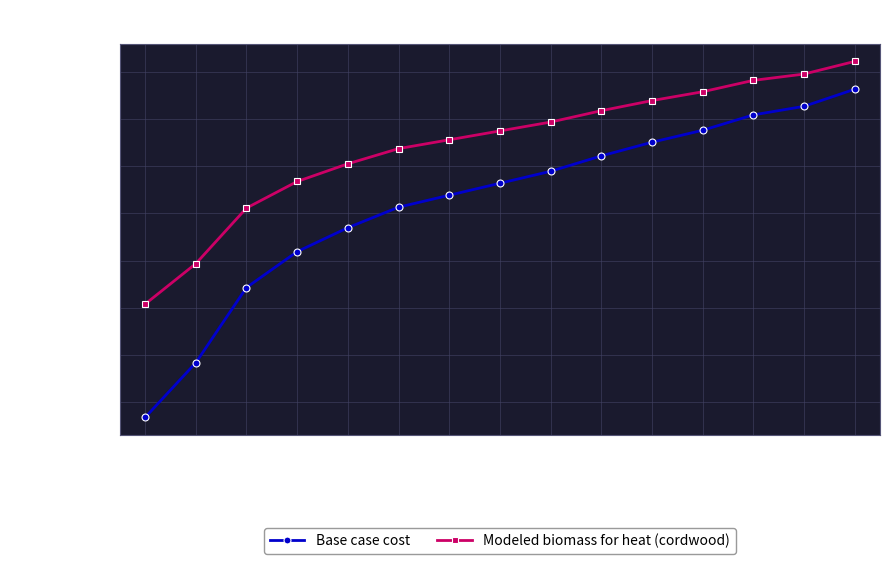

Does the chart display data point markers on the line(s)?

Yes